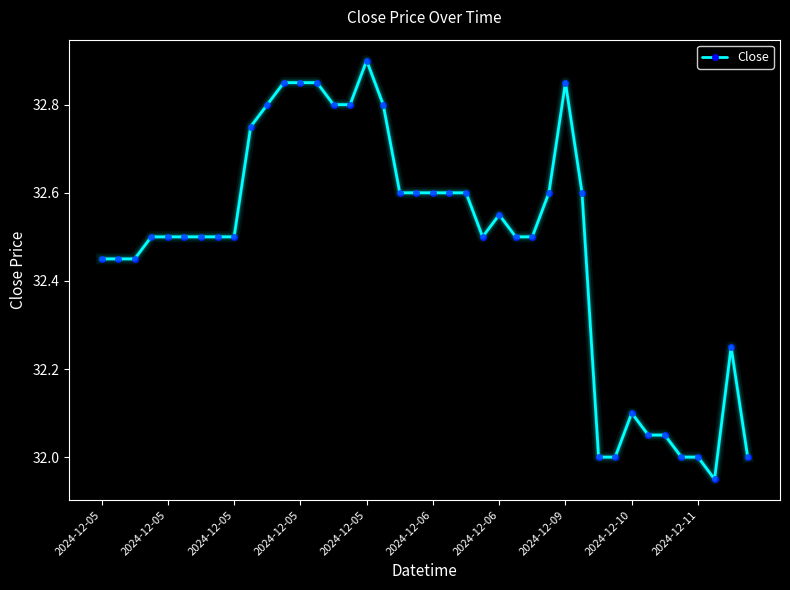

Is this an area chart (filled region under the line)?

No